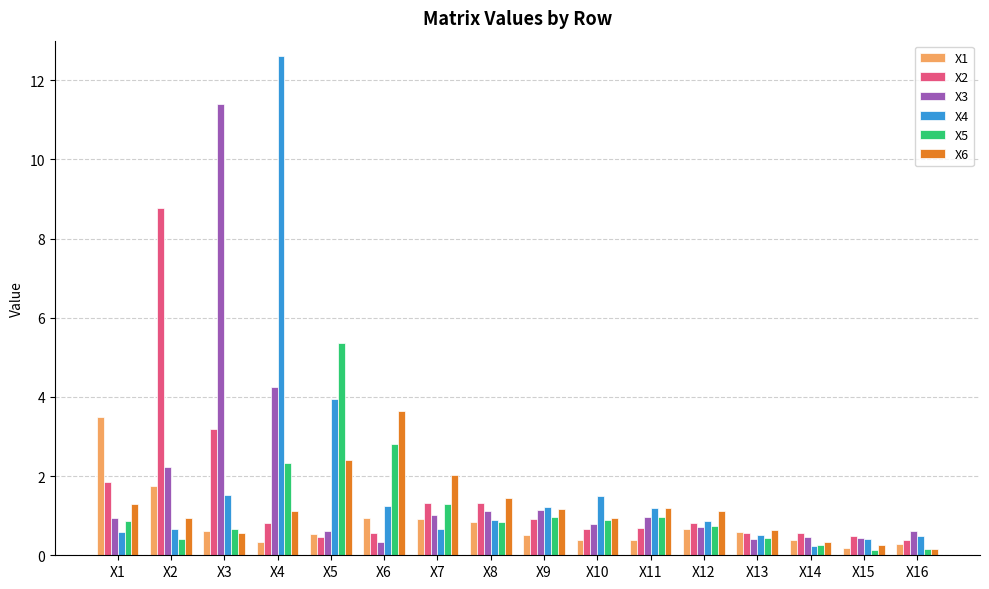

Read the X2 value at X16.

0.4